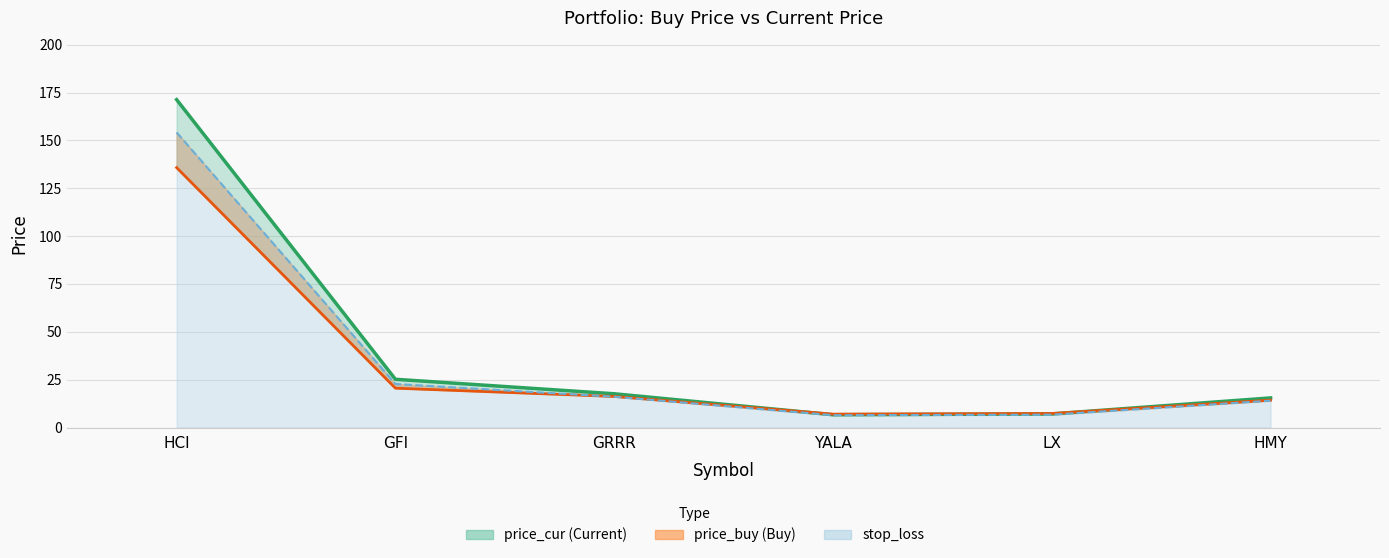

What position from the right is YALA?

3